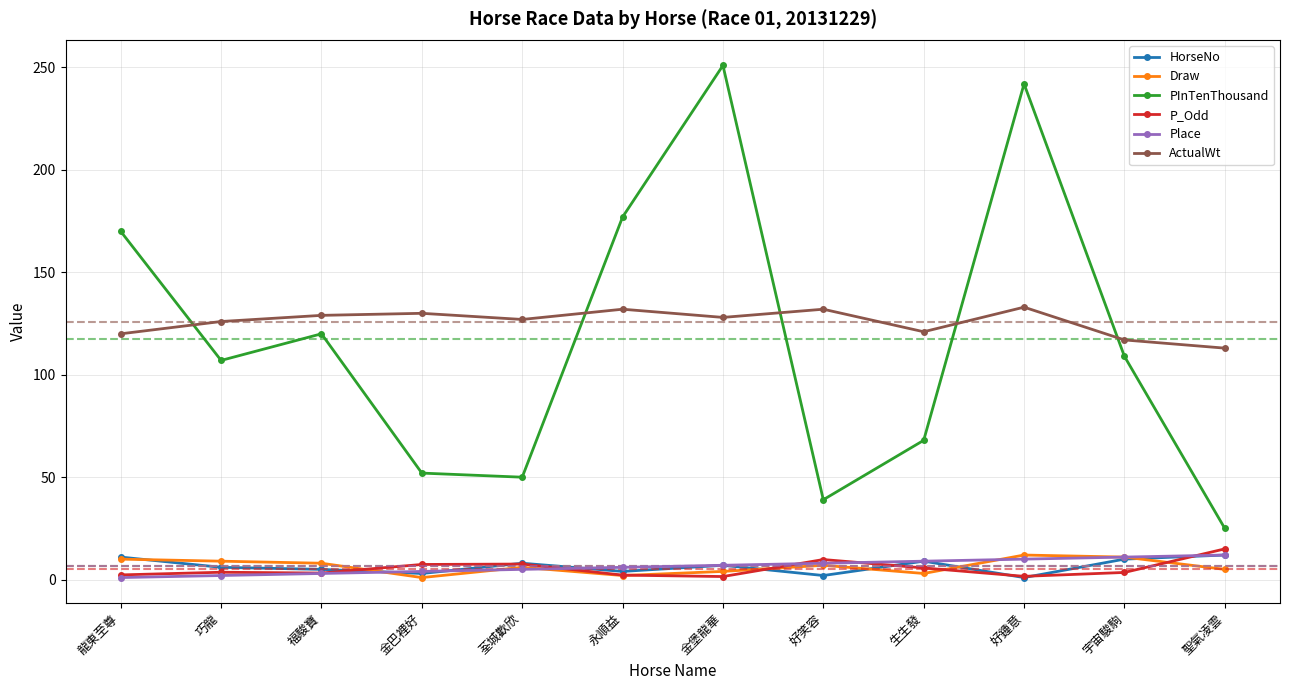

At which category does PInTenThousand reach its first local valley?

巧龍